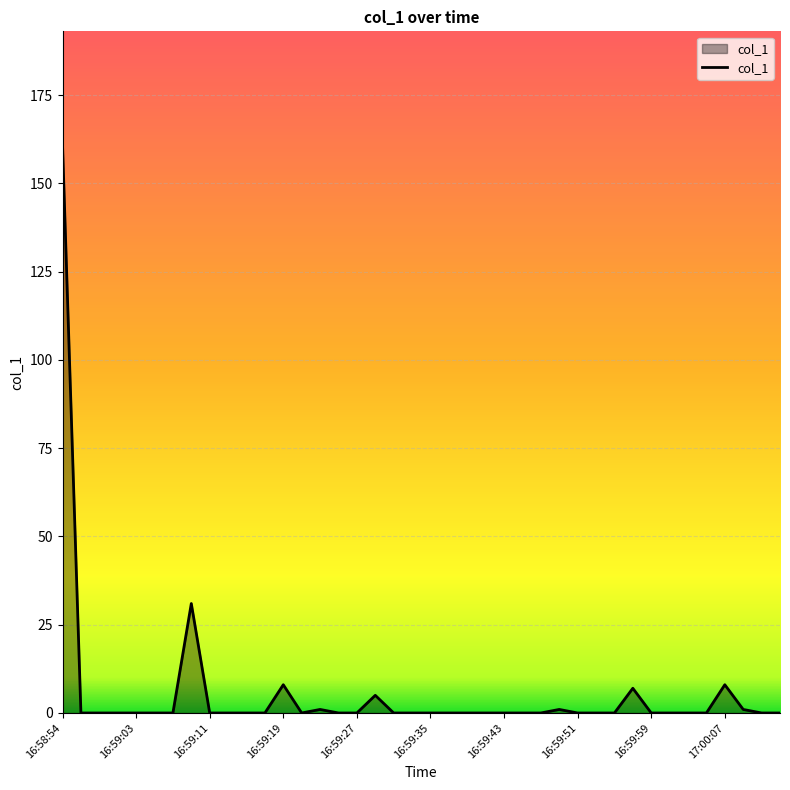

What is the difference between the maximum and minimum values?

160.9